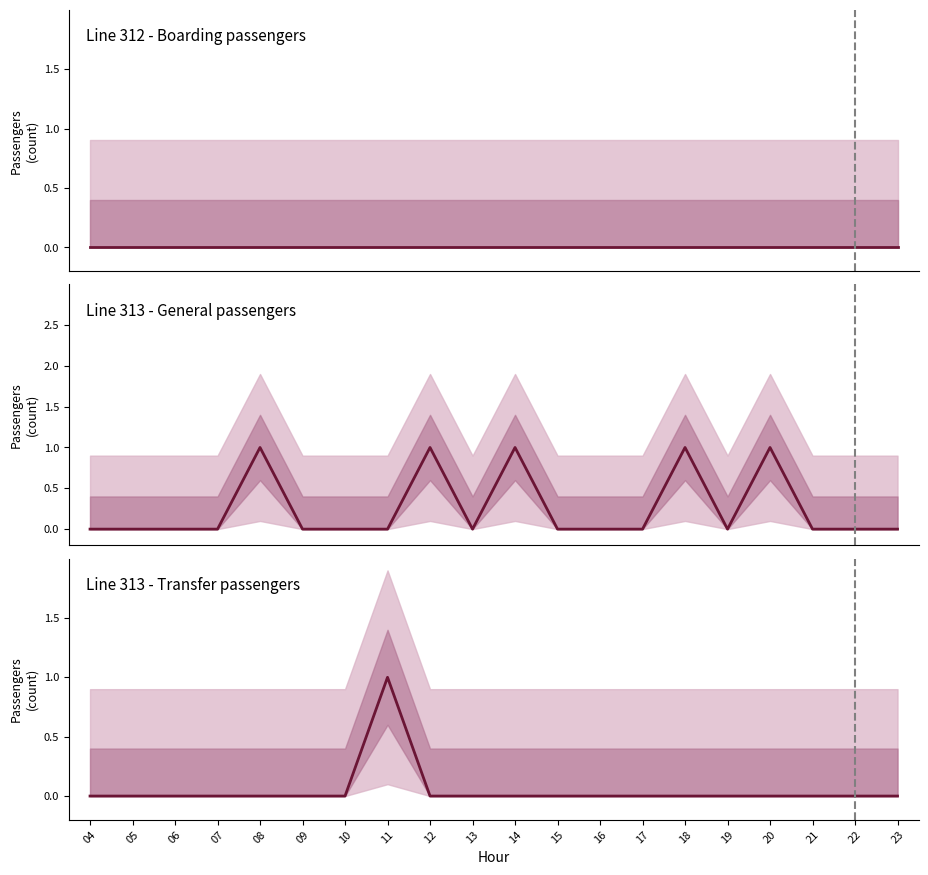

Where do Line 313 - General passengers and Line 313 - Transfer passengers first cross each other?

11 and 12